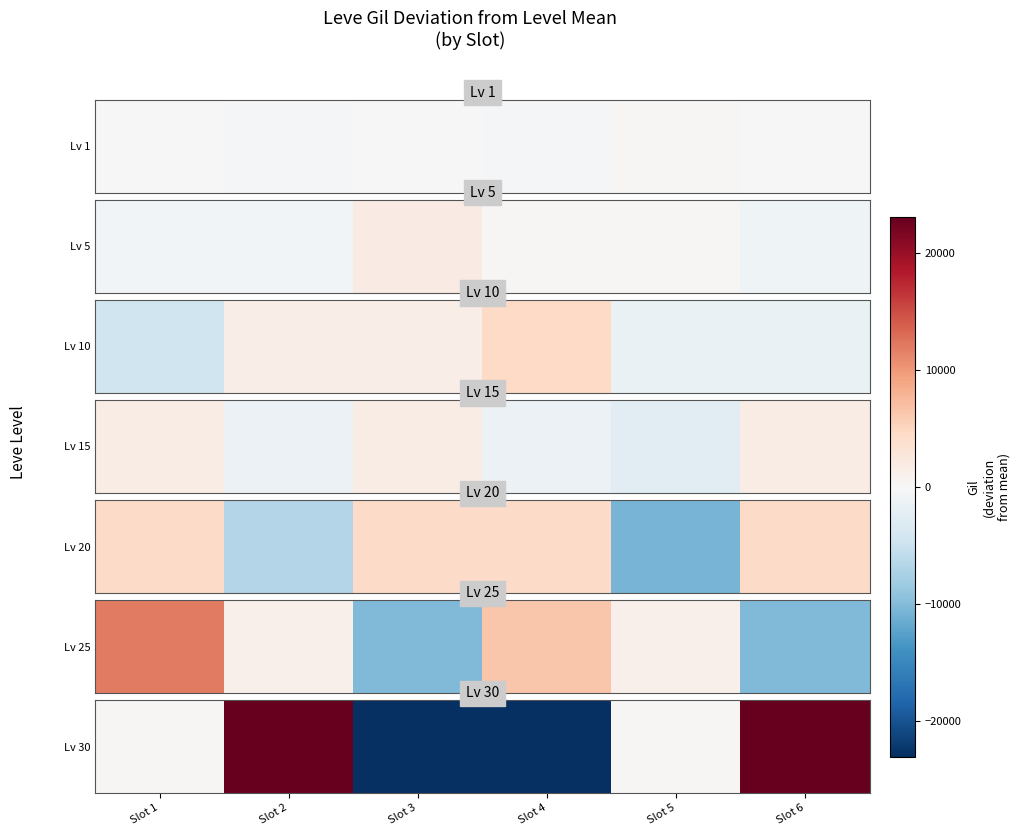

How many data points are less than 301?

2